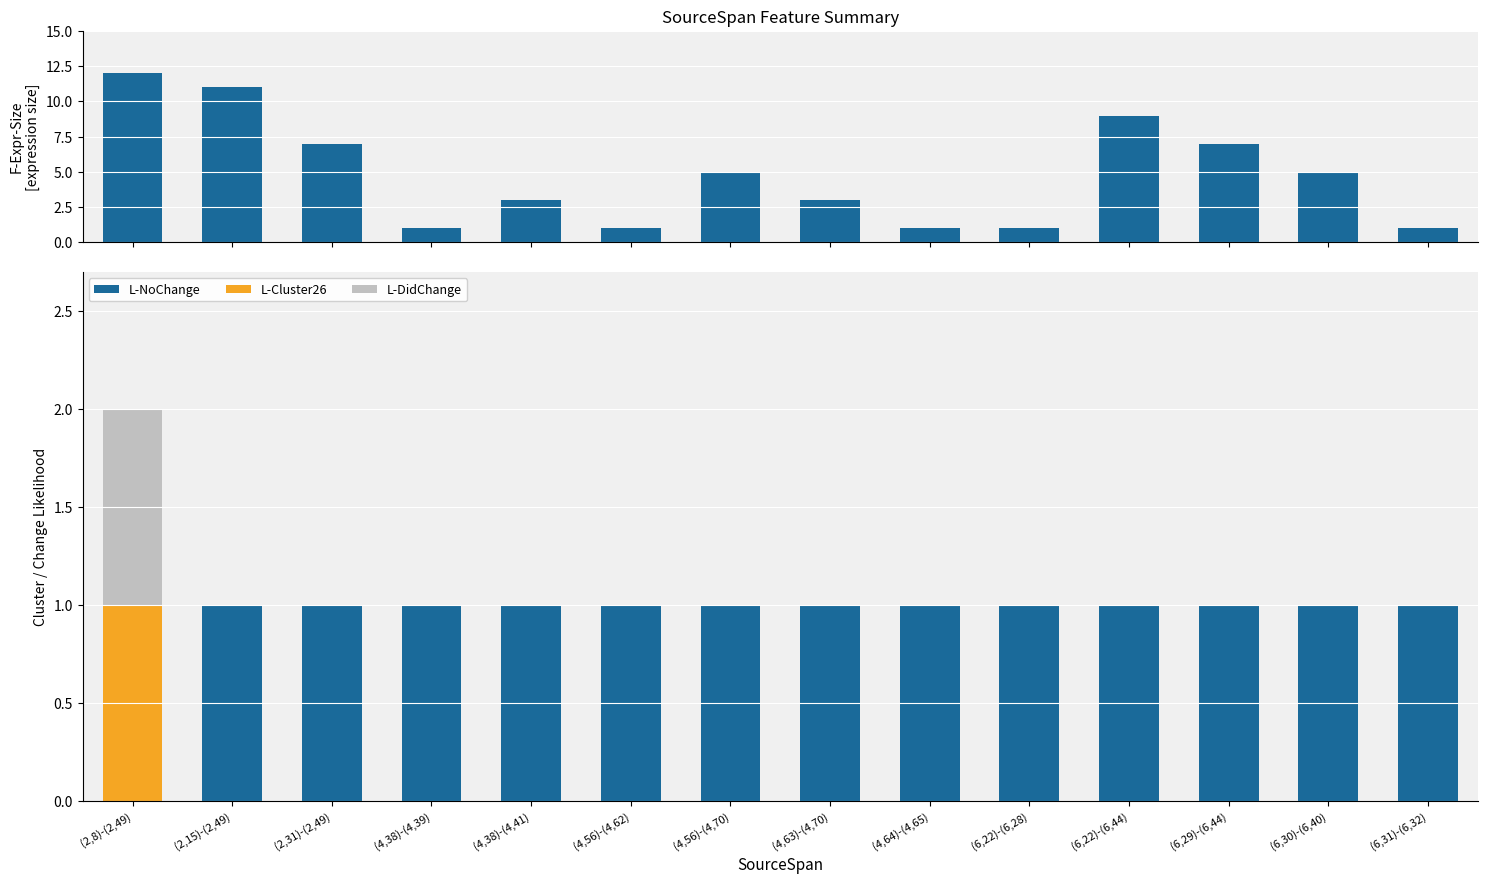

True or false: F-Expr-Size has a value of 1 at (4,64)-(4,65).

True